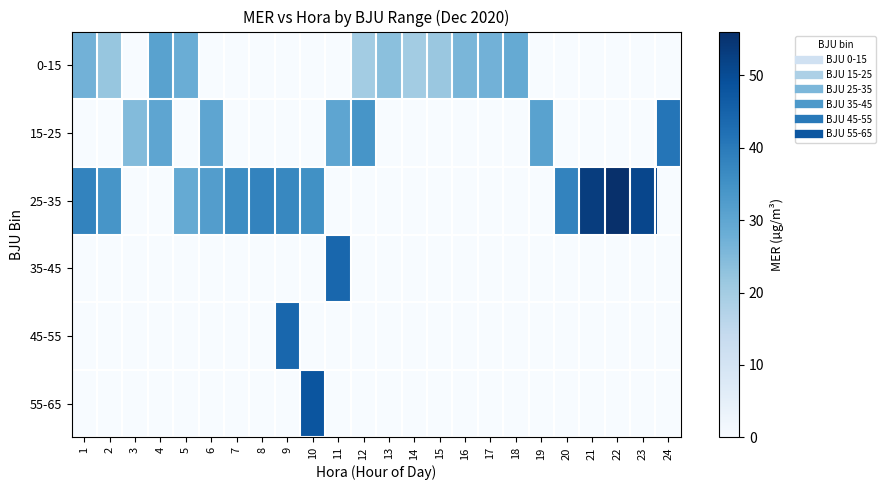

At which category is the sum across all series the highest?

10